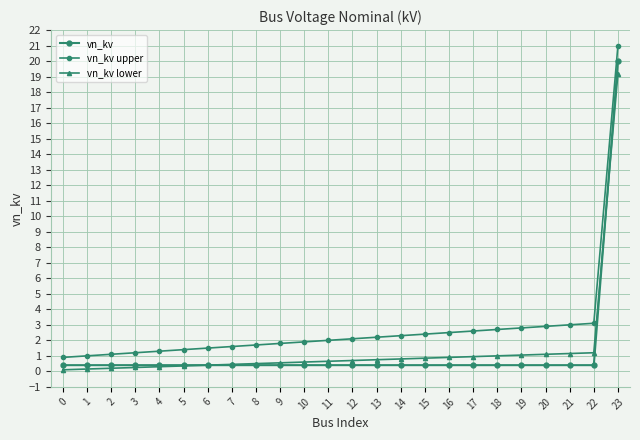

What is the difference between the maximum and minimum values in the vn_kv upper series?

20.1